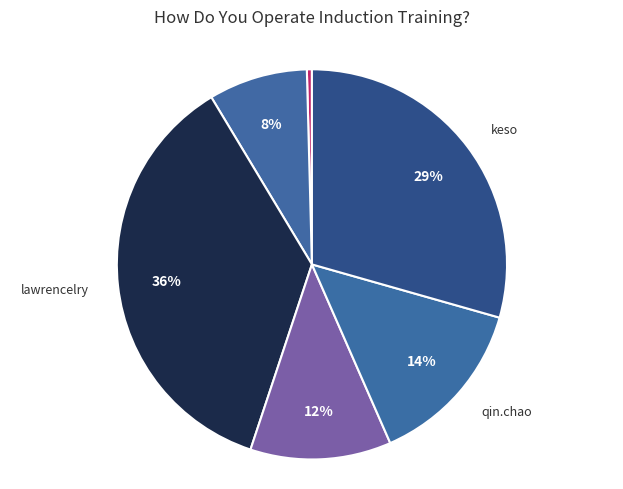

To the nearest percent, what is the average slice percentage?

17%